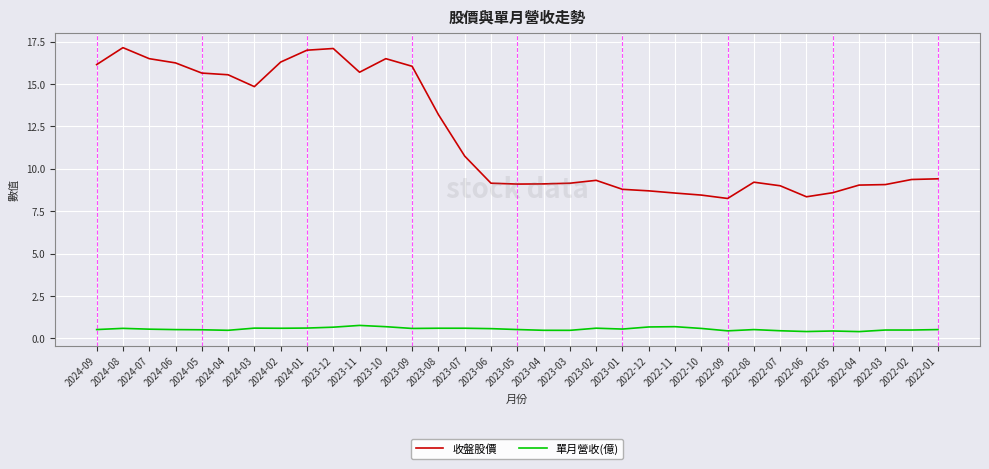

True or false: 收盤股價 and 單月營收(億) cross at least once.

False